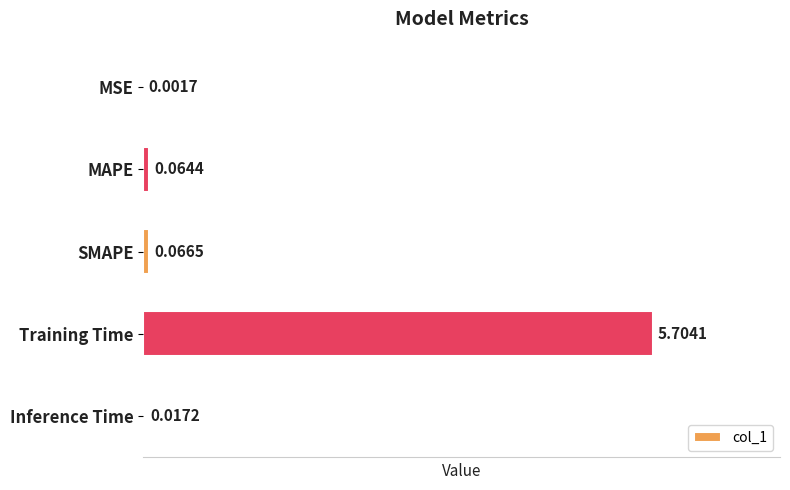

Where is the data nearest to the value 2?

SMAPE